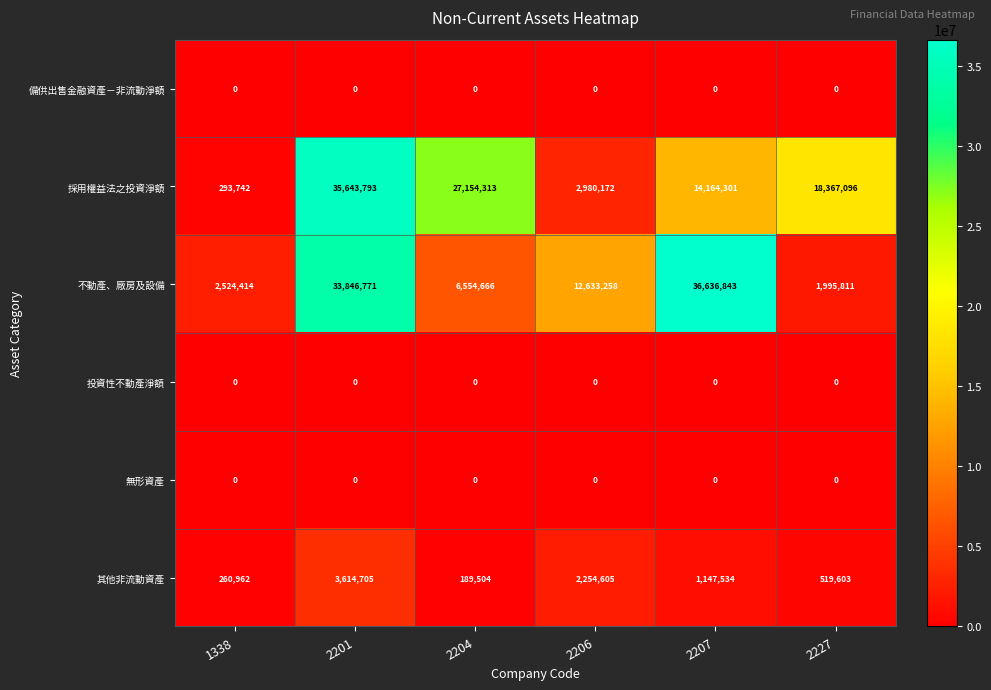

What is the average value of the 採用權益法之投資淨額 series?

16433903